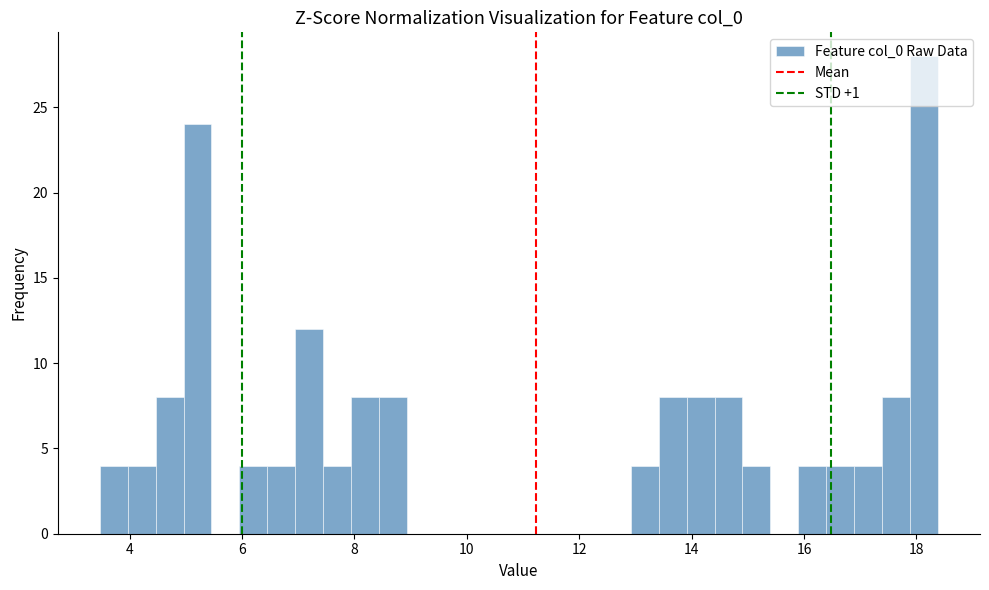

Read against the x-axis, roughly where is the centre of the tallest bar?

18.2